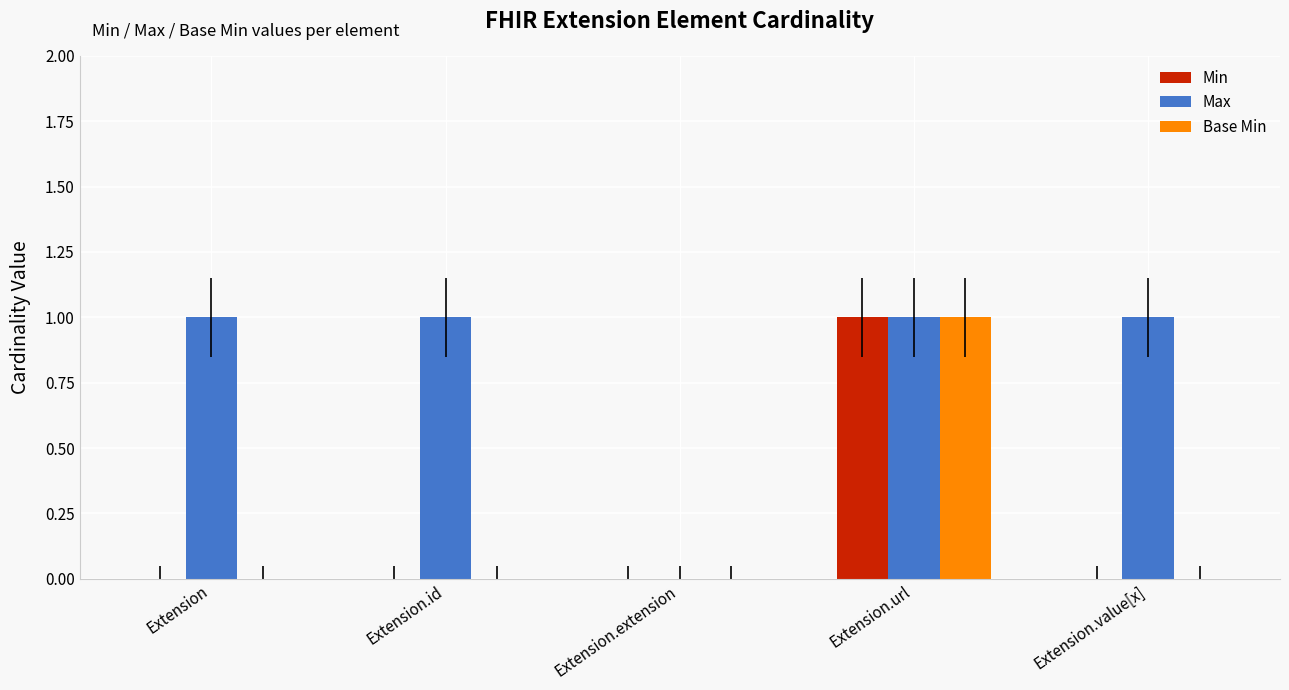

How many groups of bars are there?

5